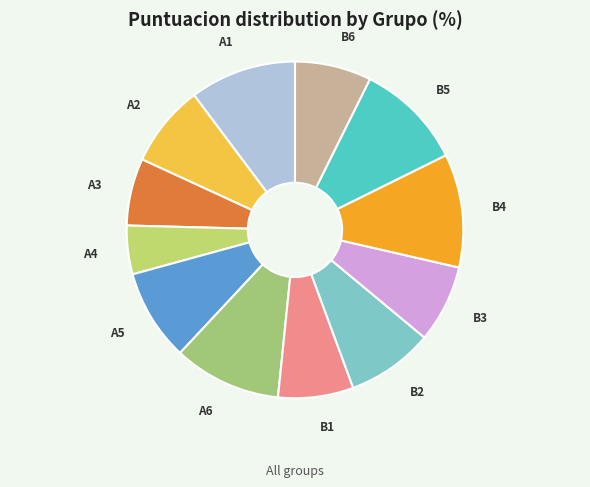

What is the ratio of the value at A6 to the value at A1?

1.0